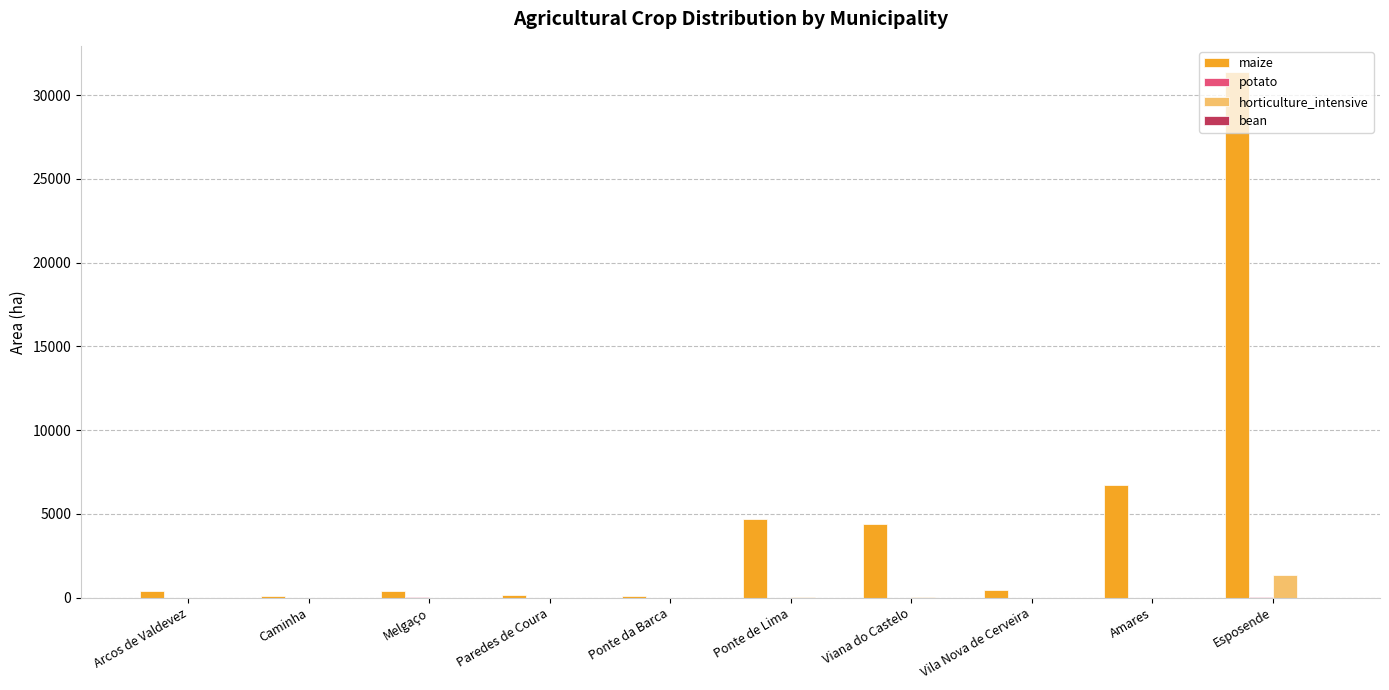

Which series has the largest total across all categories?

maize